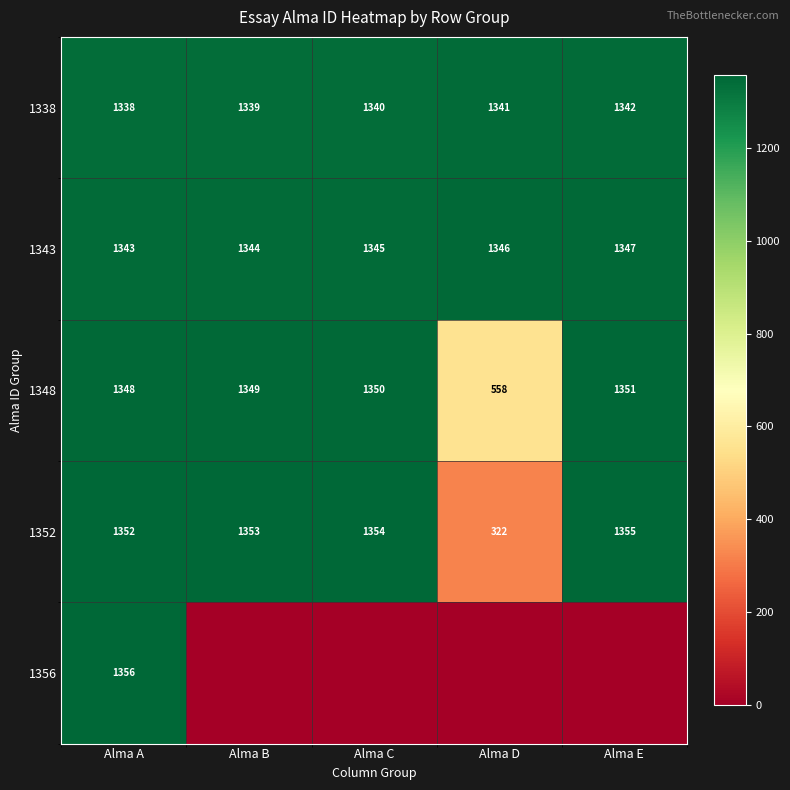

The value of 1352 at Alma A is 1352. True or false?

True